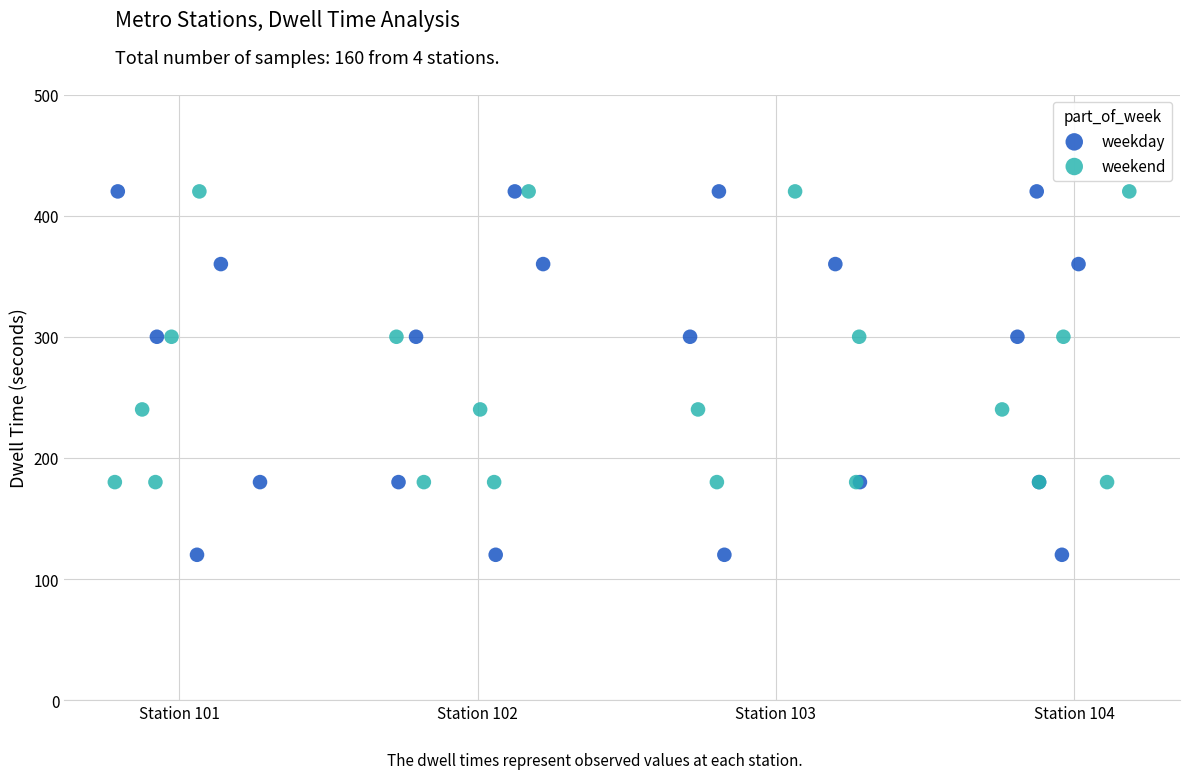

Which series has the widest spread of Y values?

weekday